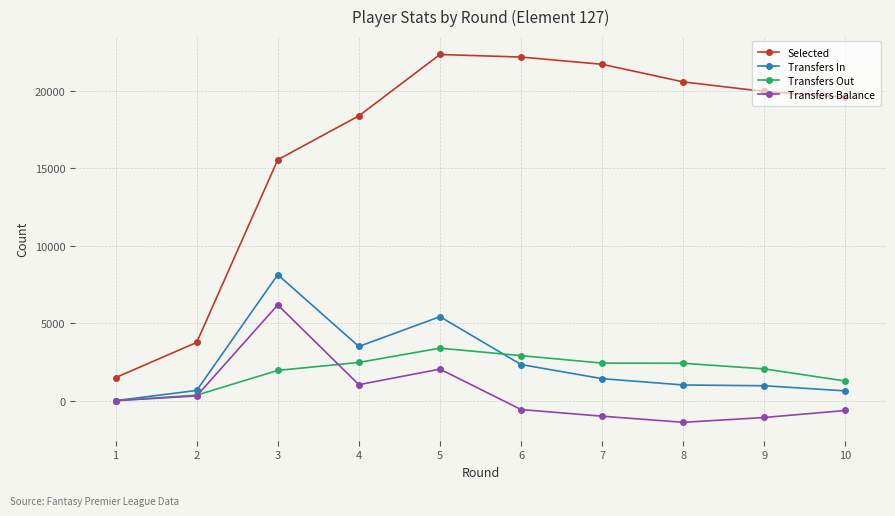

Which series has the largest range (max minus min)?

Selected